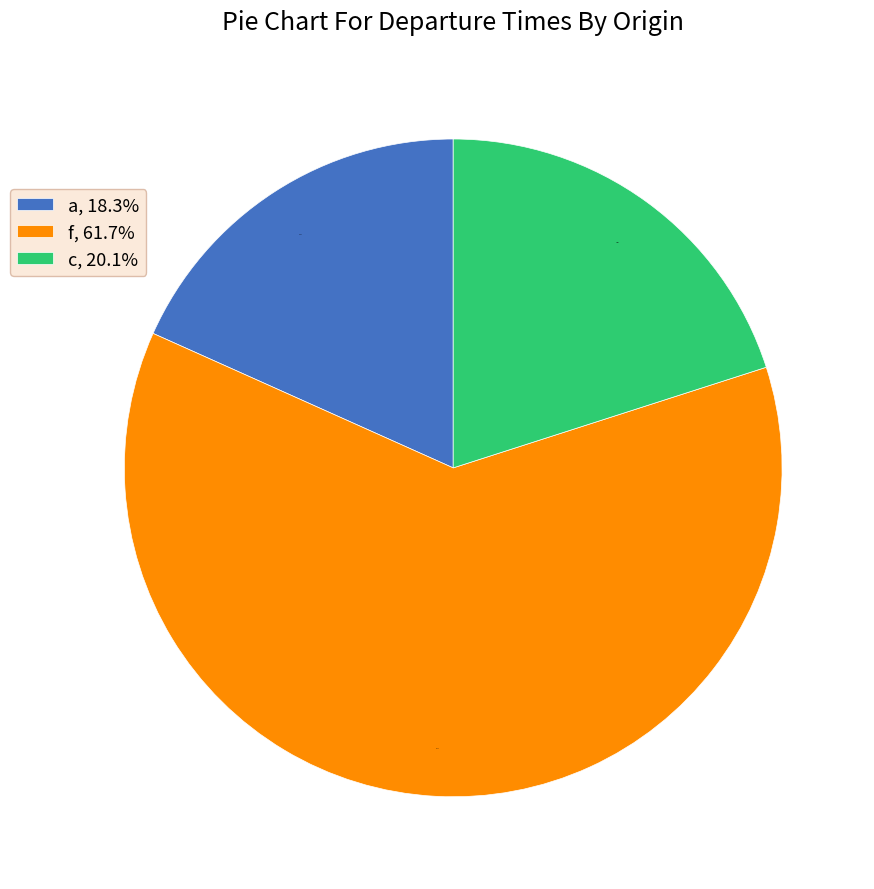

What is the ratio of the value at f, 61.7% to the value at a, 18.3%?

3.4